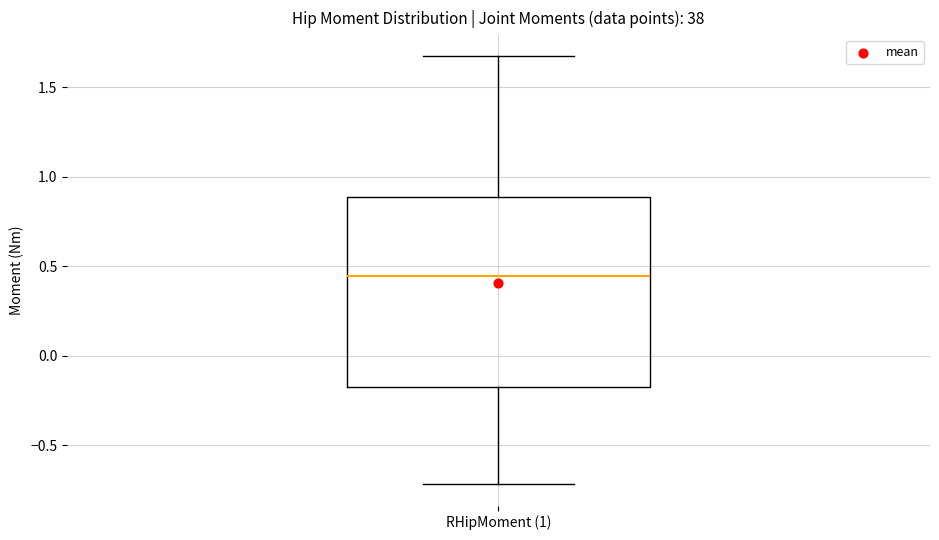

Where does the median line of the box for RHipMoment (1) sit on the y-axis? The values are not printed on the chart, so give them approximately, as read against the axis.

0.45